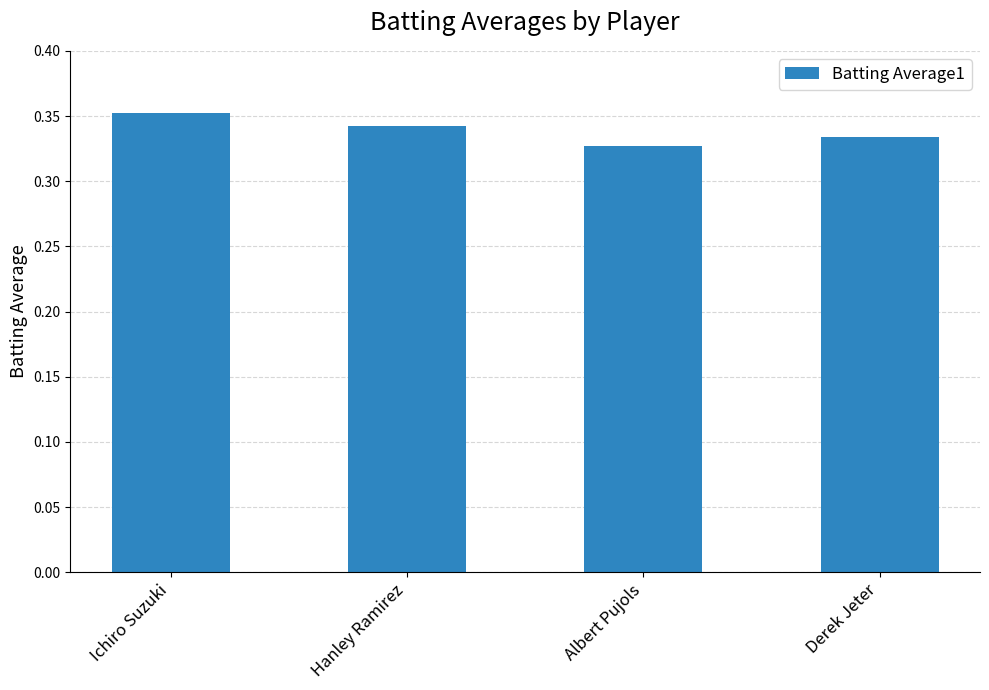

List the labels in order of value, smallest first.

Albert Pujols, Derek Jeter, Hanley Ramirez, Ichiro Suzuki